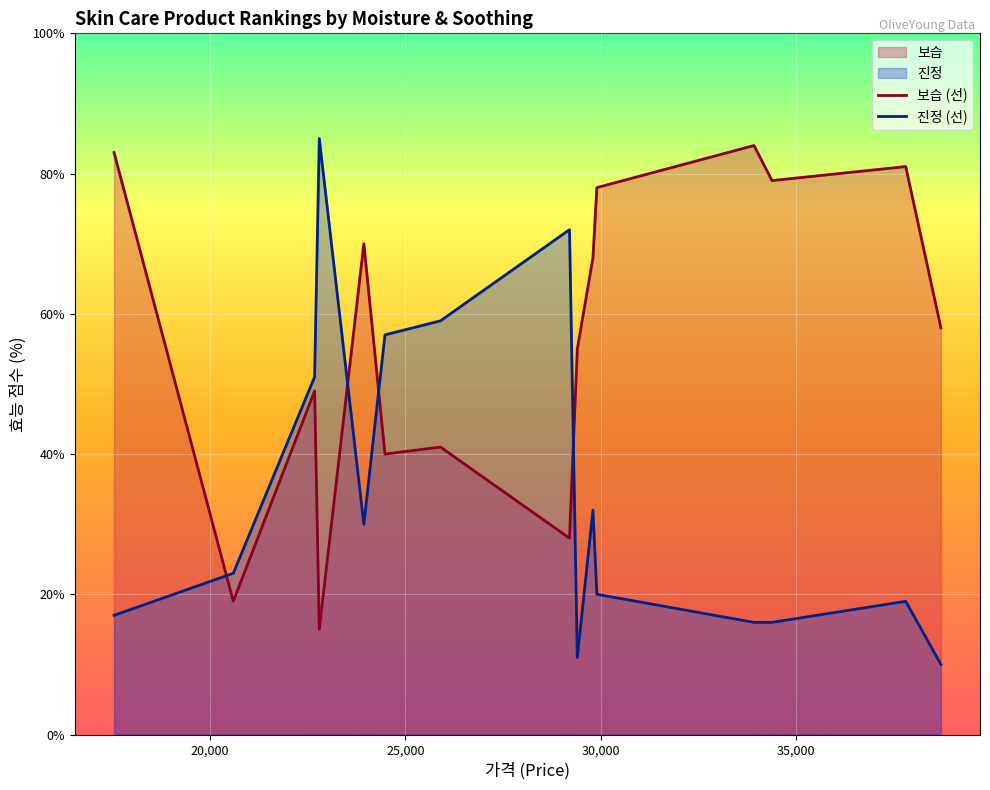

Rank the categories by 보습 value from highest to lowest.

33920, 17550, 37800, 34380, 29900, 23940, 29800, 38700, 29400, 22680, 25900, 24480, 29200, 20600, 22800